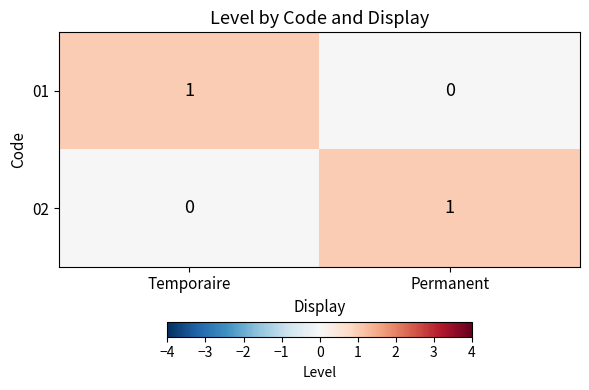

At which label is 02 closest to 0?

Temporaire